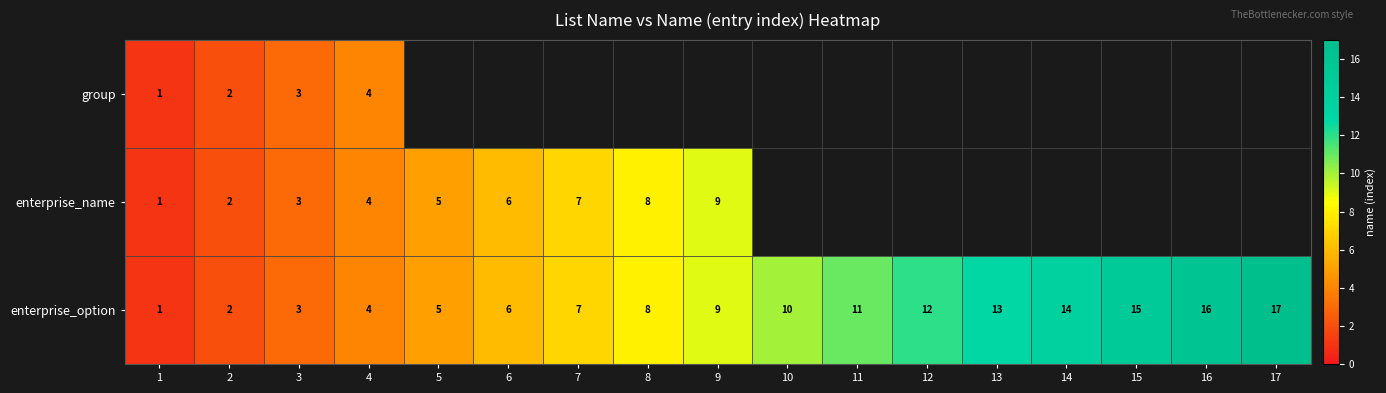

What is the sum of all enterprise_option values?

153